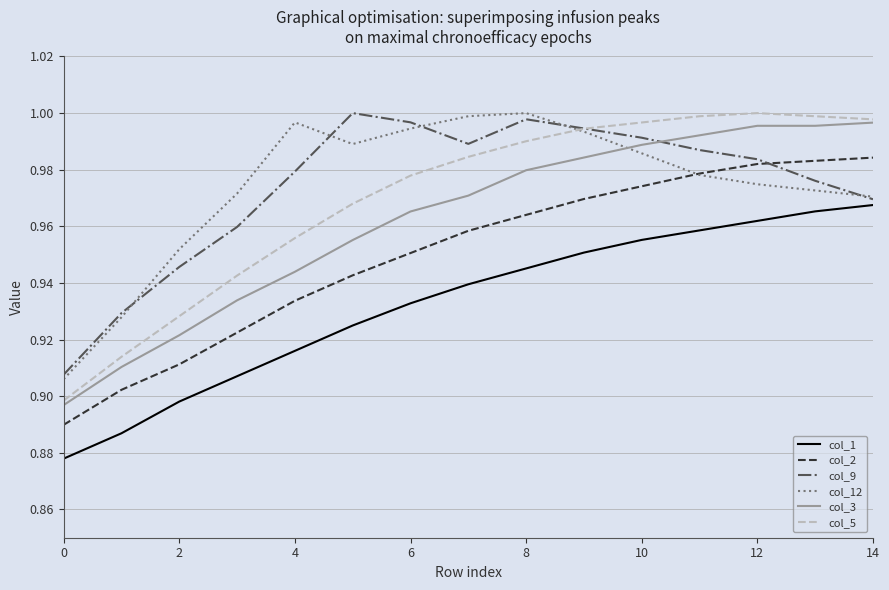

True or false: col_5 has more than 0 interior local peaks.

True